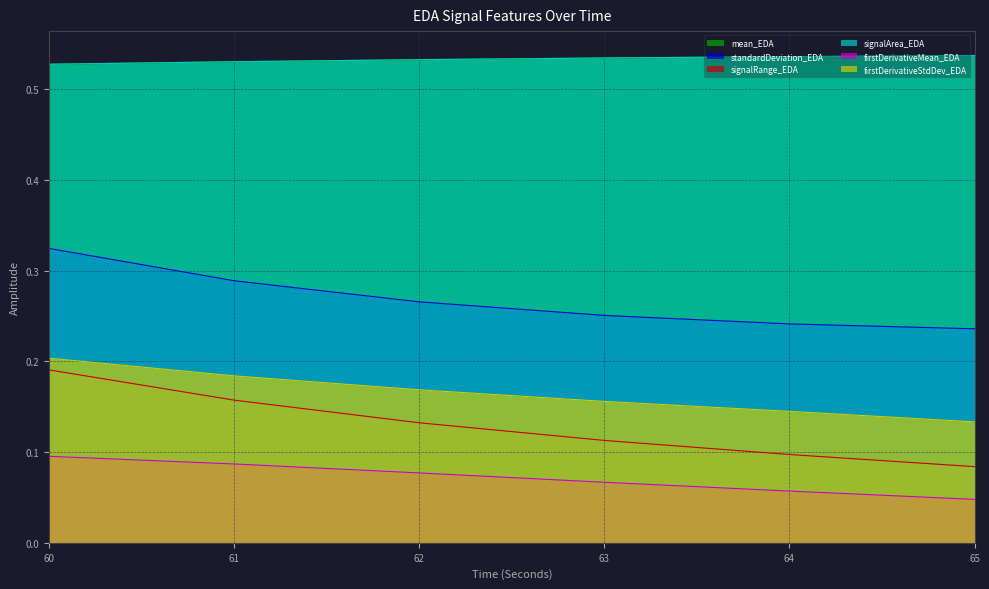

Is it true that standardDeviation_EDA equals 0.2 at 65?

True